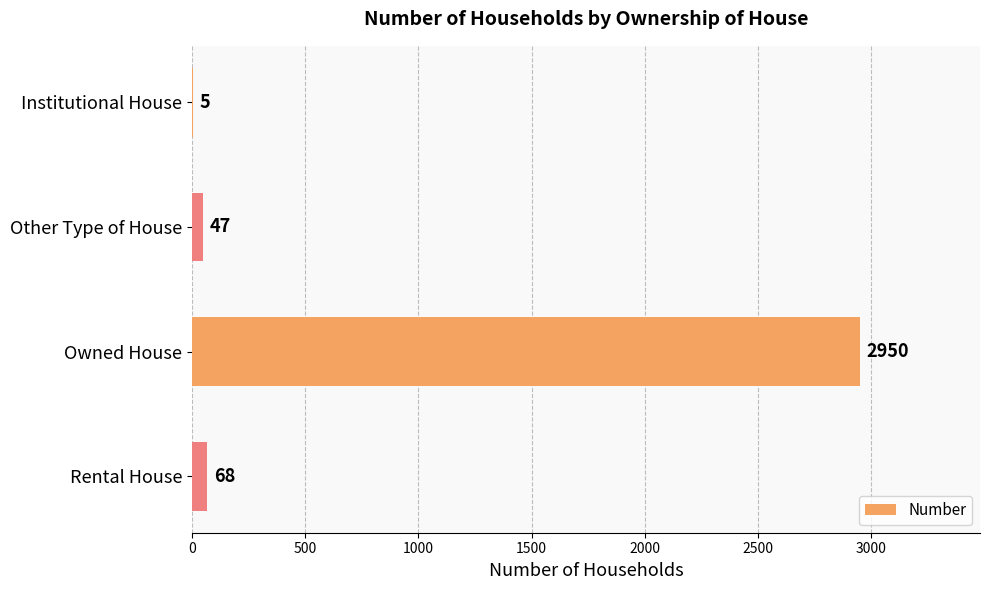

What is the maximum value shown in the chart?

2950